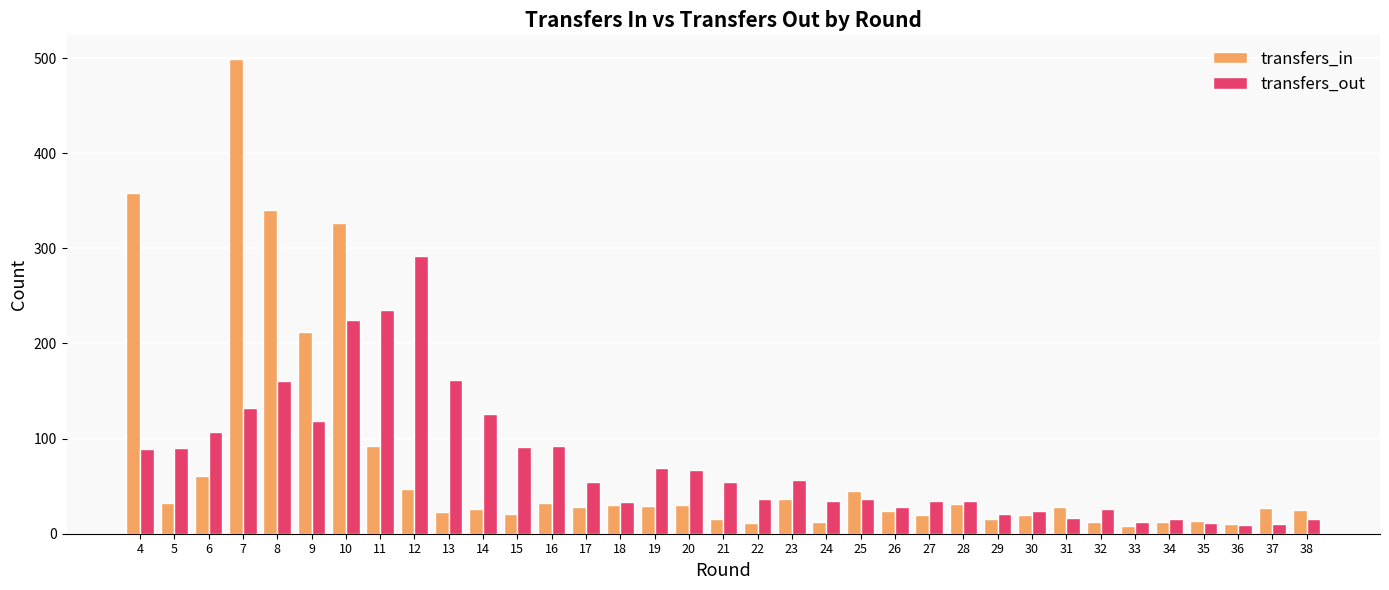

What is the highest value of the transfers_in series?

499